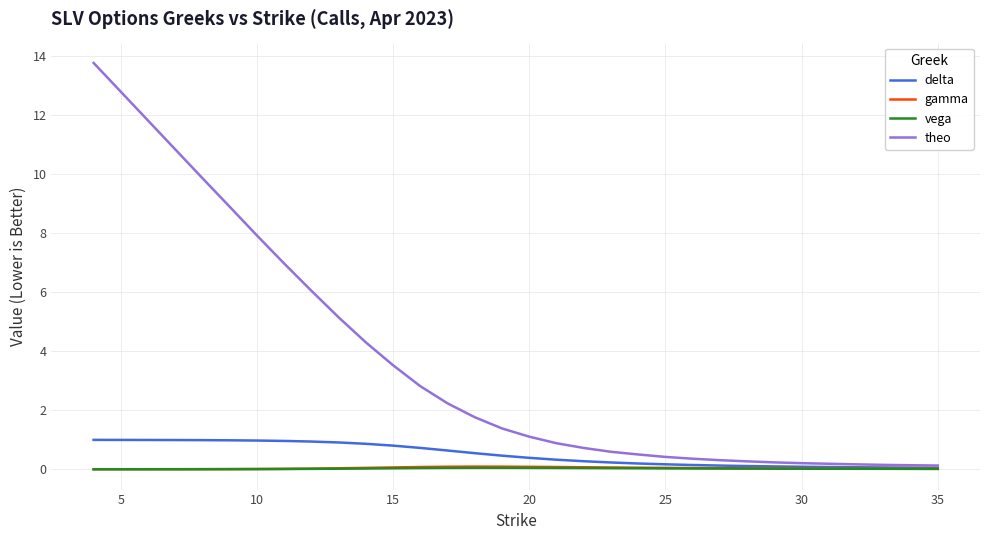

What is the difference between the maximum and second lowest values in the delta series?

0.9